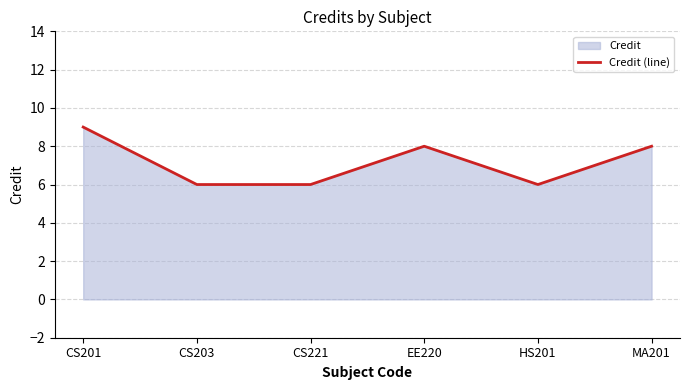

What value does the data have at HS201?

6